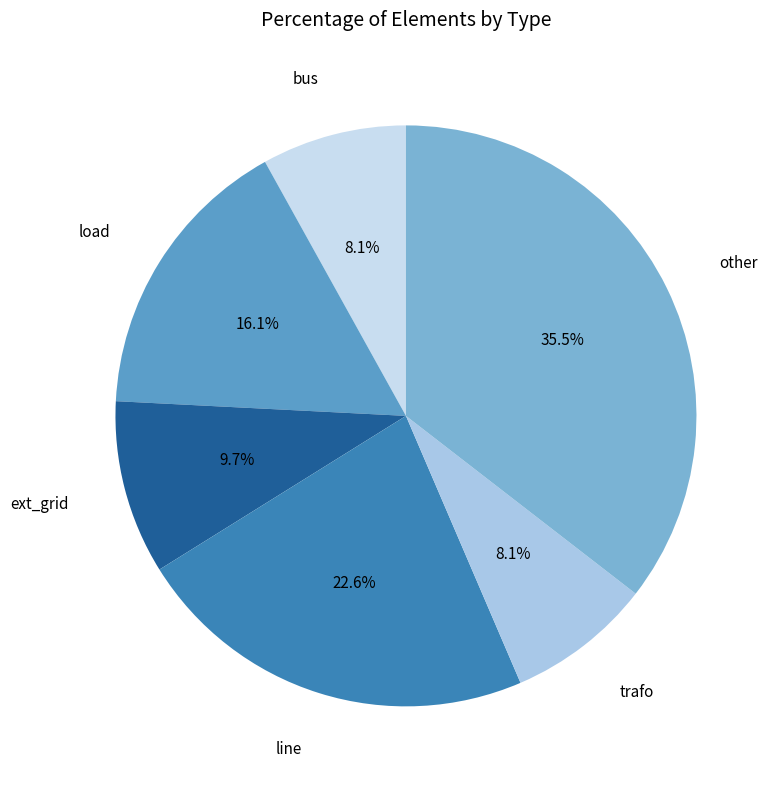

Count the number of slices in the pie.

6